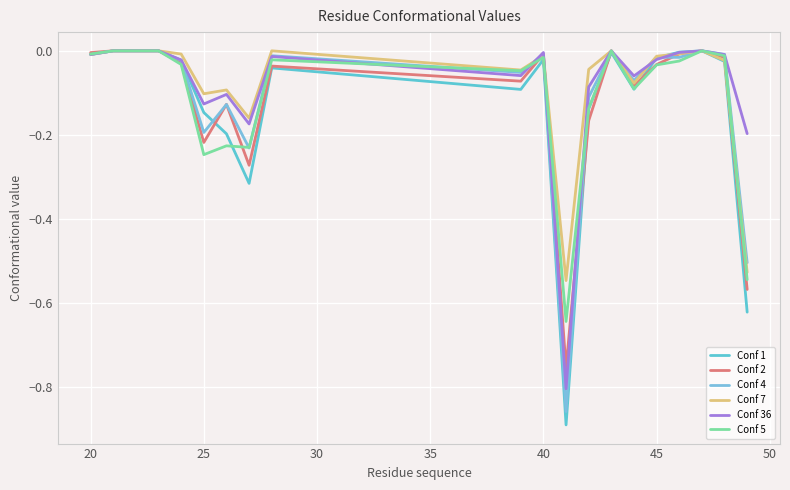

How many lines are shown in the chart?

6